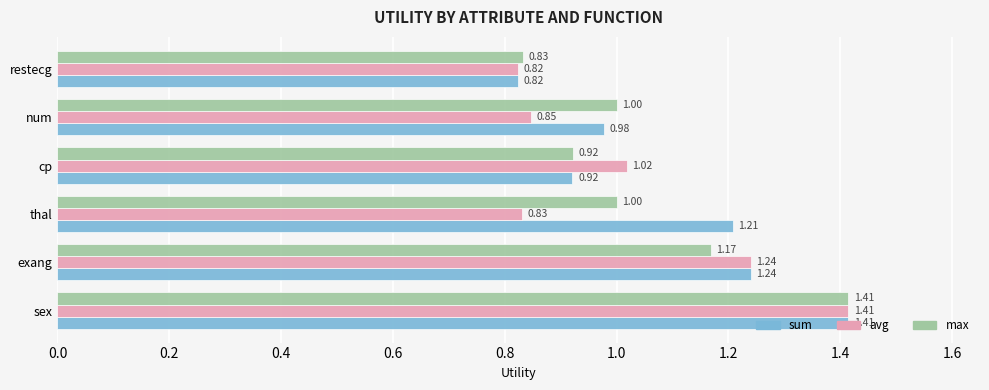

What is the spread (max minus min) of values at thal?

0.4